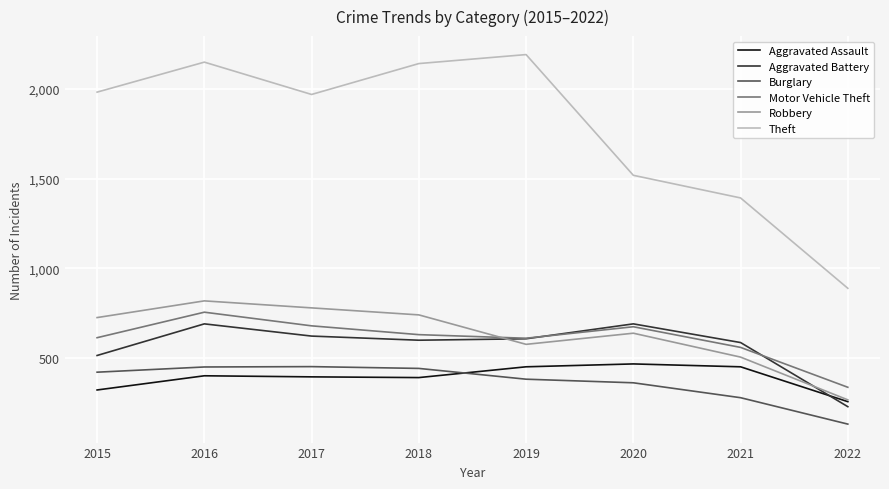

At how many categories does at least one series exceed 731?

8